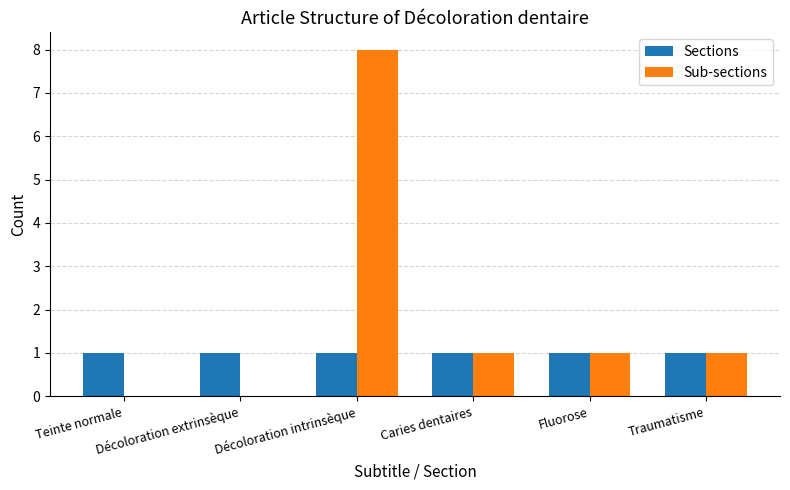

The Sections series shows 1 at Décoloration extrinsèque. True or false?

True